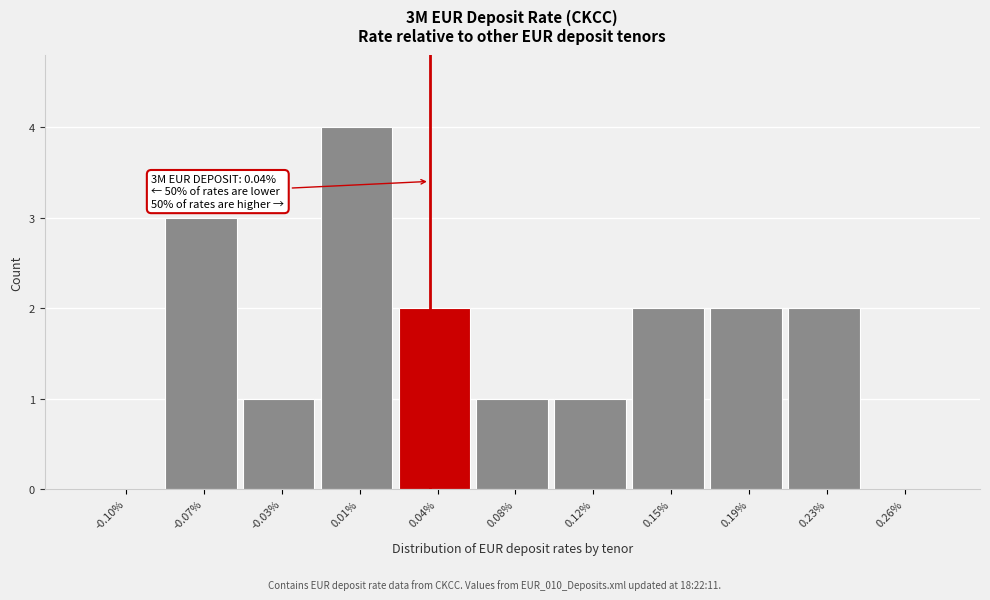

Reading left to right, list all the values displayed in this chart.

-0.10%=0	-0.07%=3	-0.03%=1	0.01%=4	0.04%=2	0.08%=1	0.12%=1	0.15%=2	0.19%=2	0.23%=2	0.26%=0